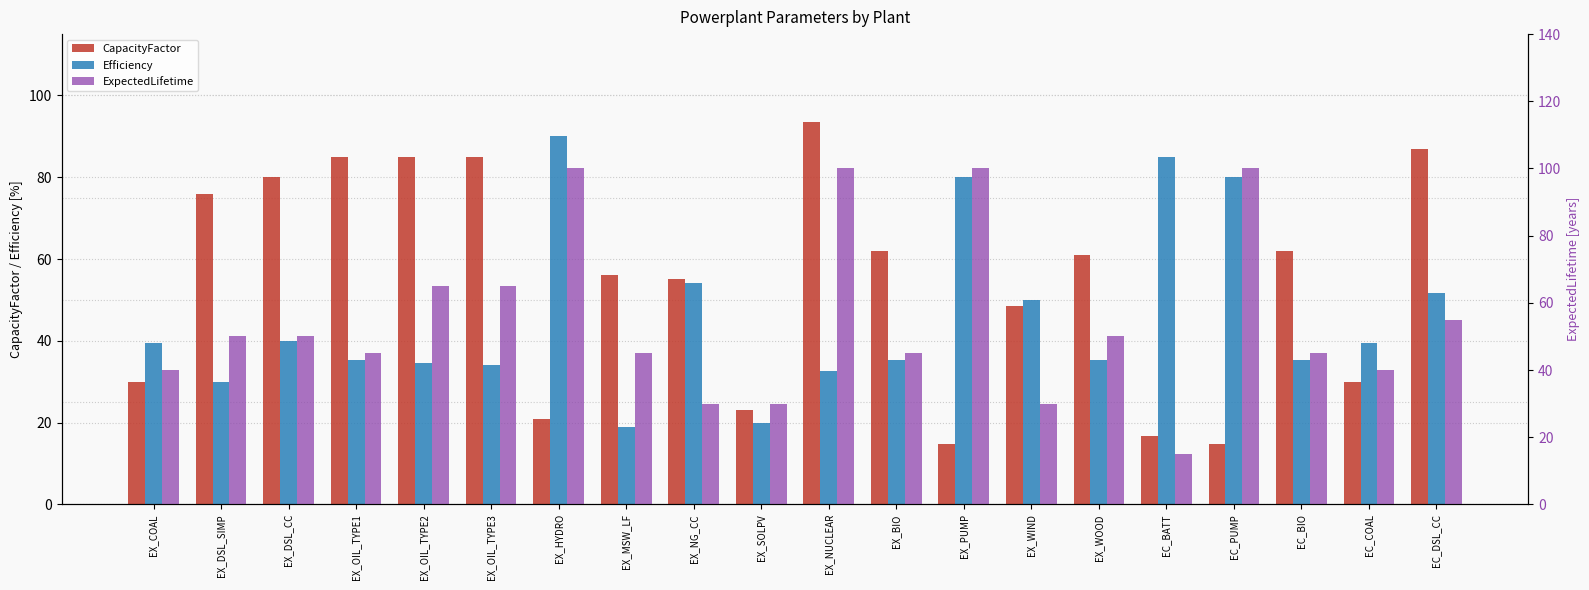

At how many categories does at least one series exceed 93?

4